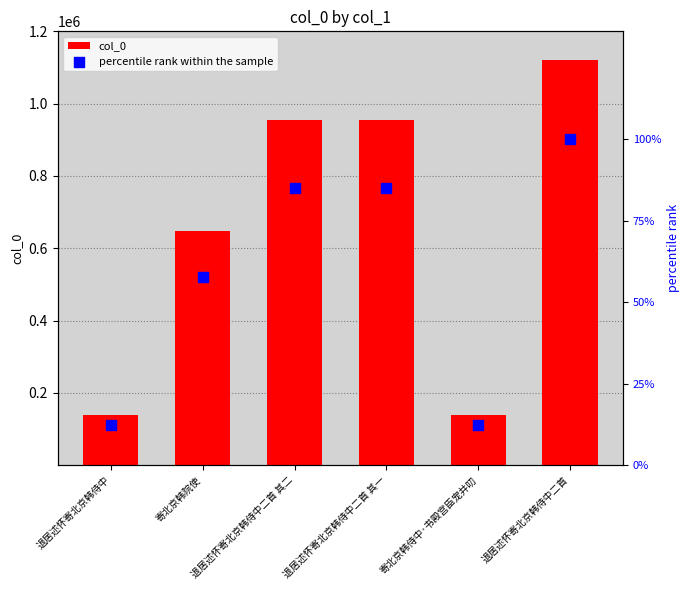

Which series contains the lowest Y value?

percentile rank within the sample